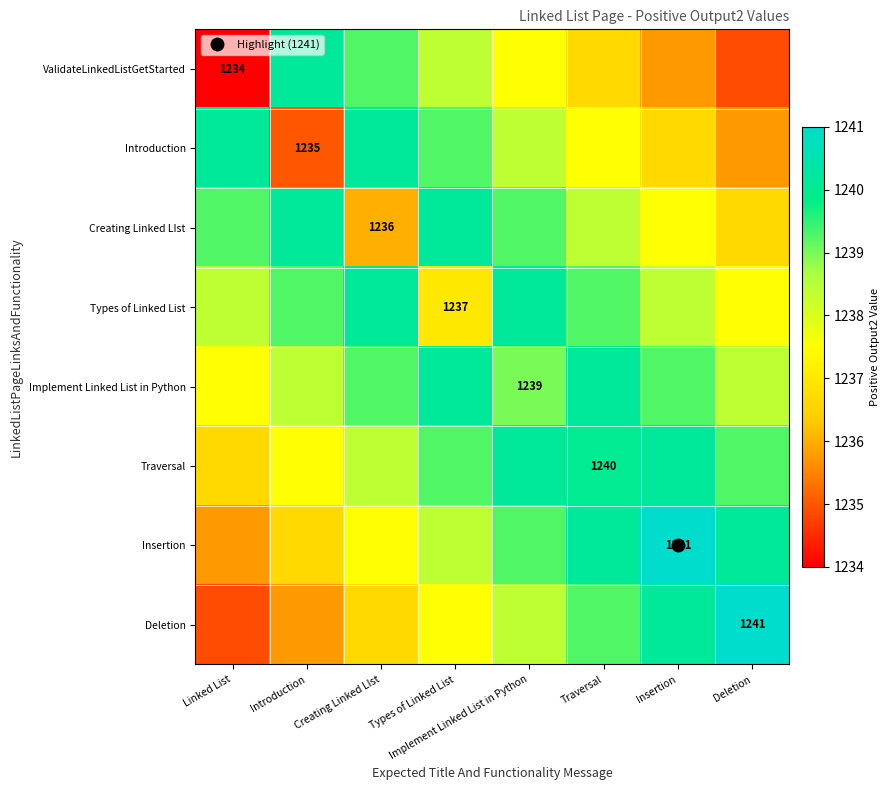

At how many categories does at least one series exceed 1235?

8